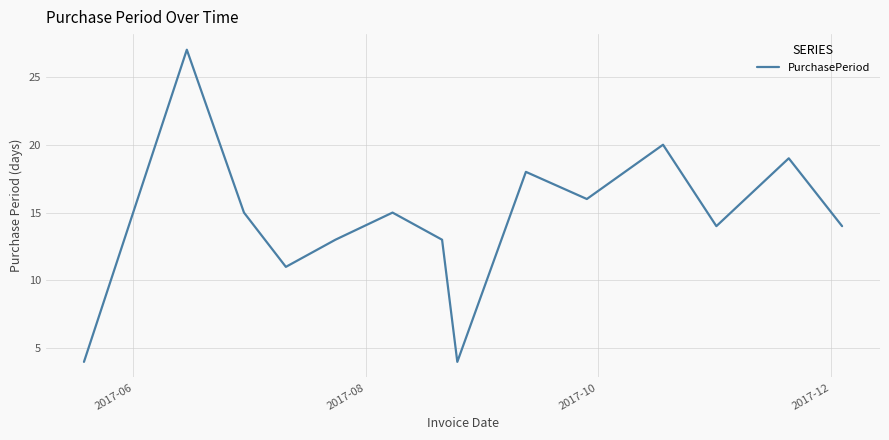

What is the minimum value shown in the chart?

4